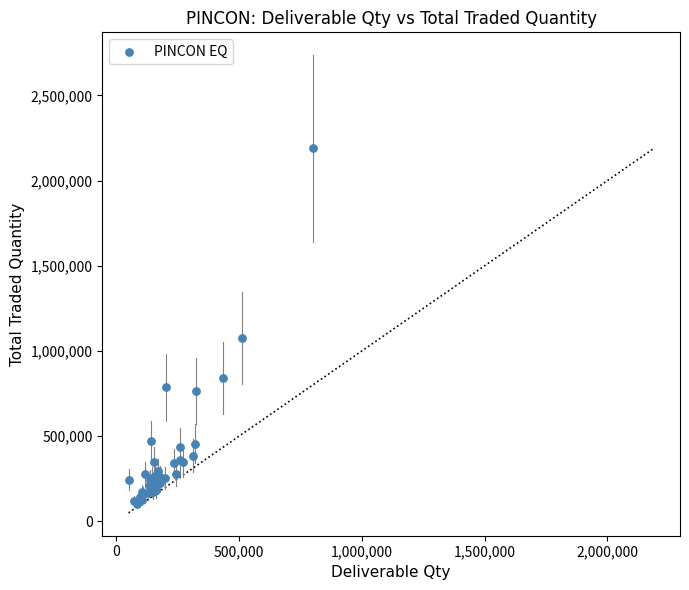

What Y value in the scatter plot is closest to 1146908?

1079100